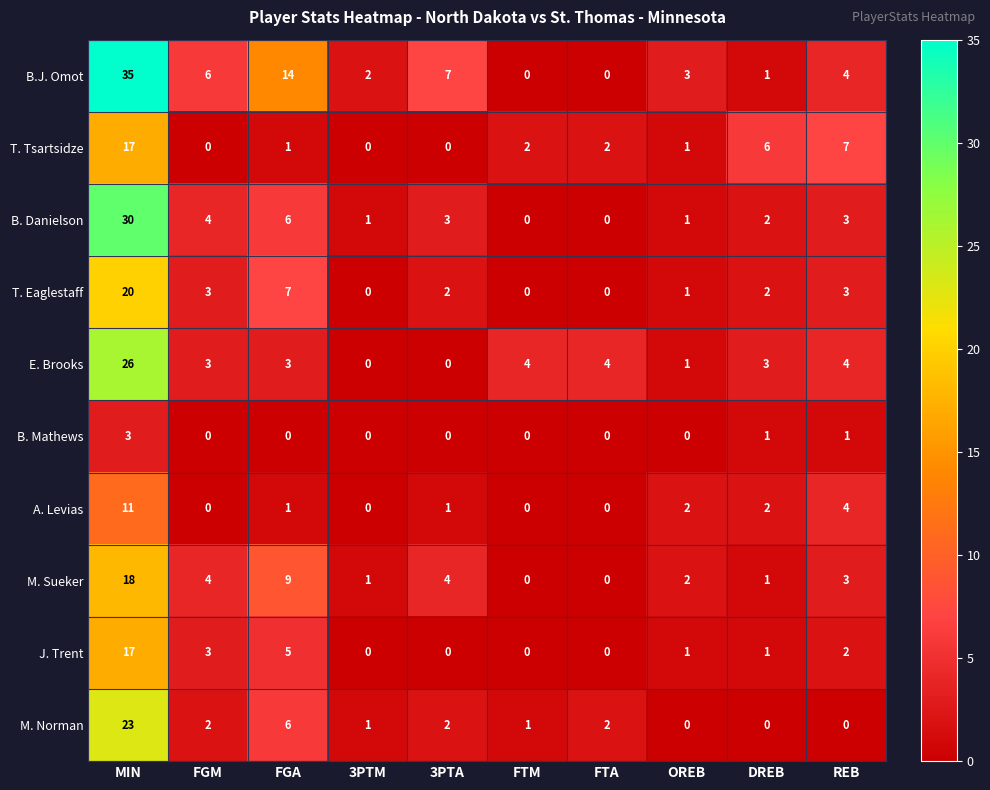

What is the total value across all series at FTM?

7